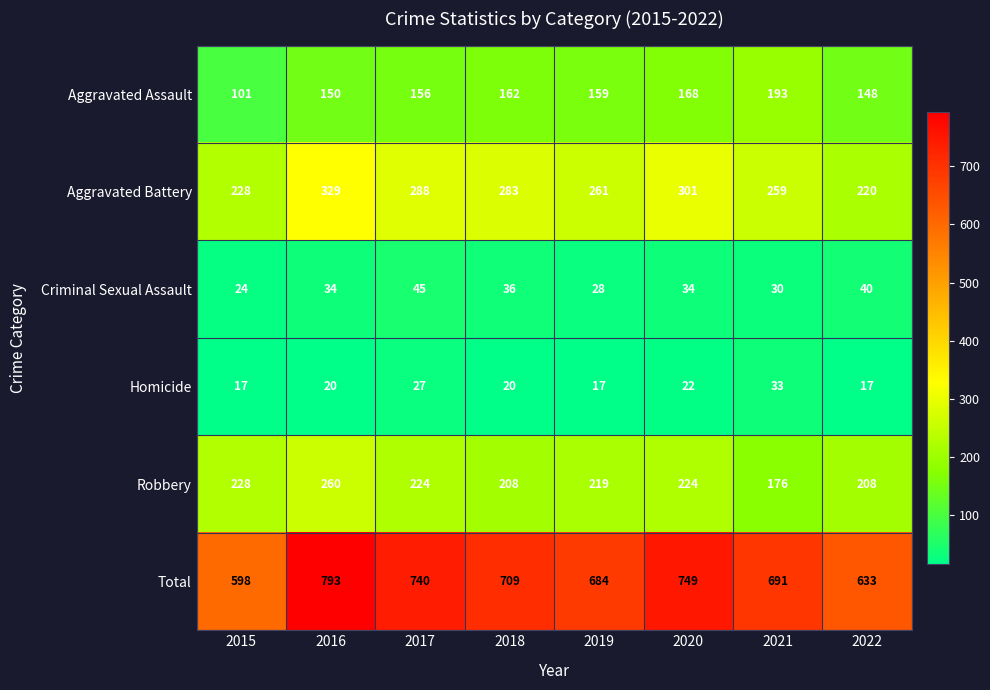

What is the greatest value displayed?

793